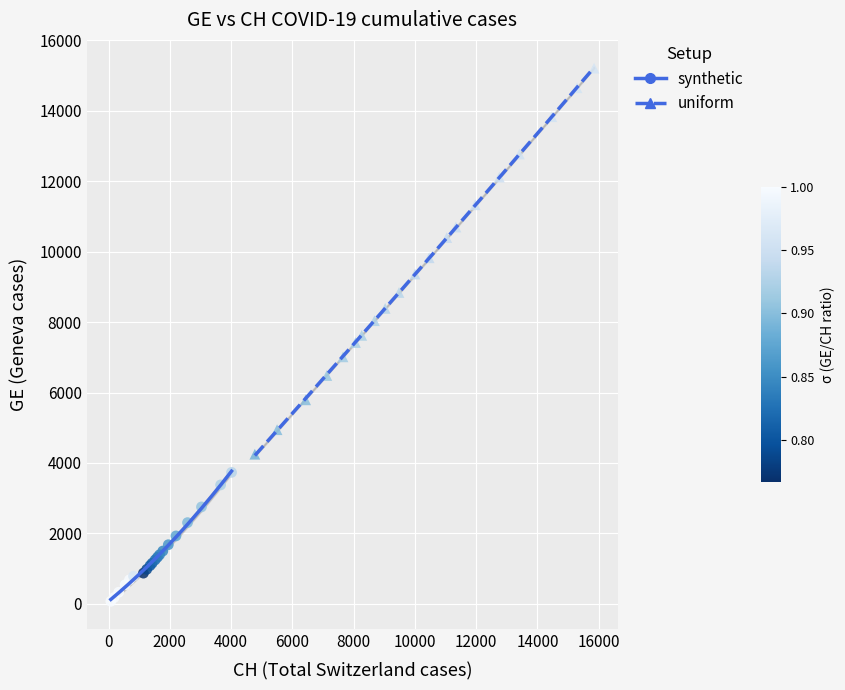

Which series reaches the maximum Y coordinate?

uniform